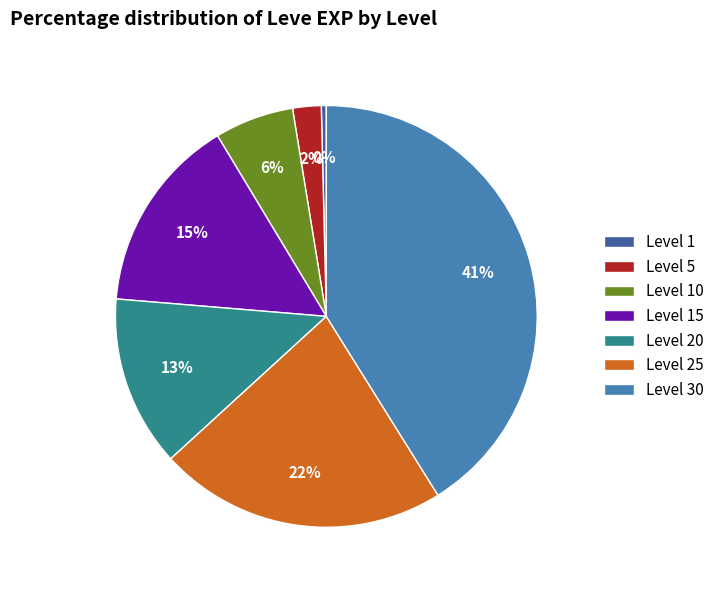

How many slices are in this pie chart?

7